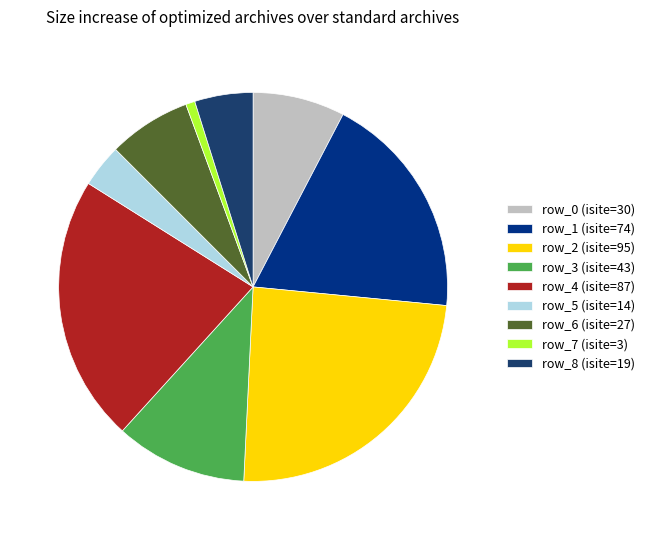

Combined, do row_8 (isite=19) and row_0 (isite=30) account for over 50%?

No